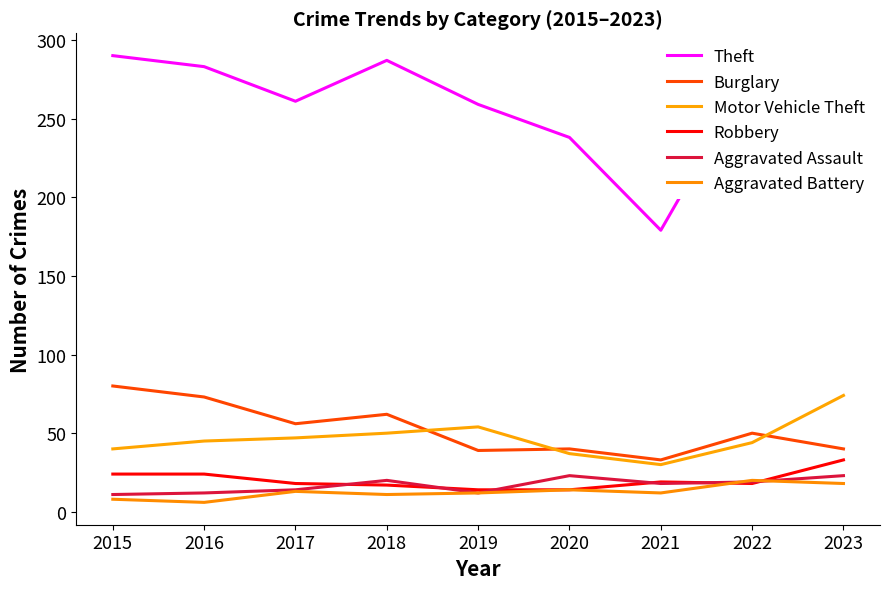

How many lines are shown in the chart?

6